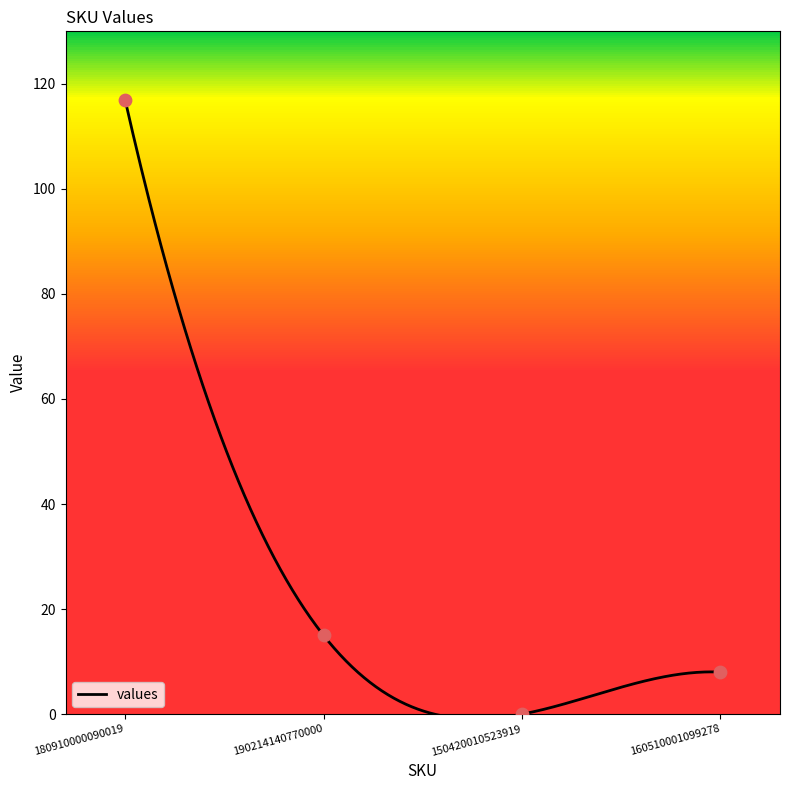

What is the change in value from 180910000090019 to 190214140770000?

-102